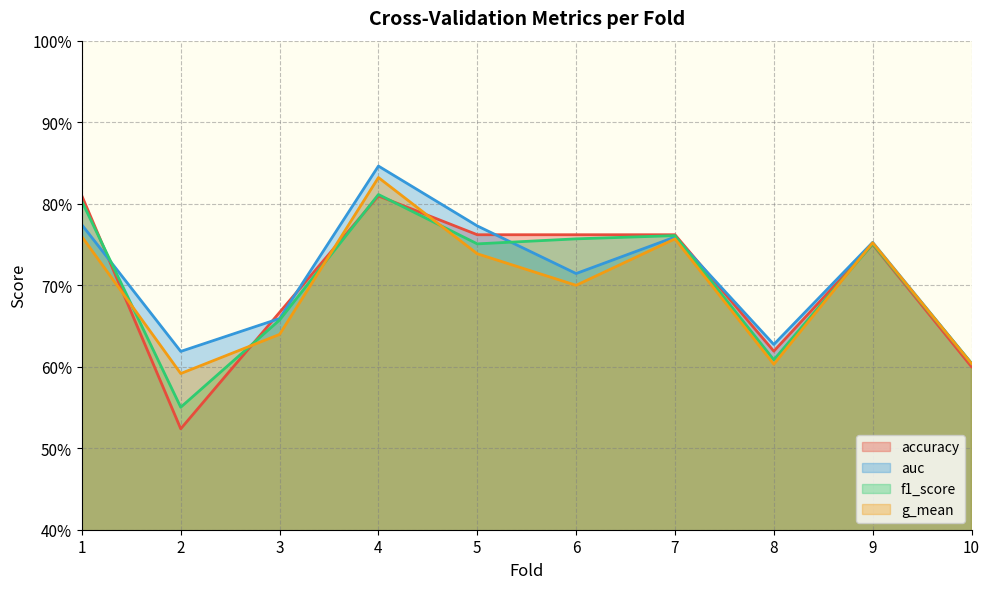

What is the sum of the f1_score values at 3 and 7?

1.4